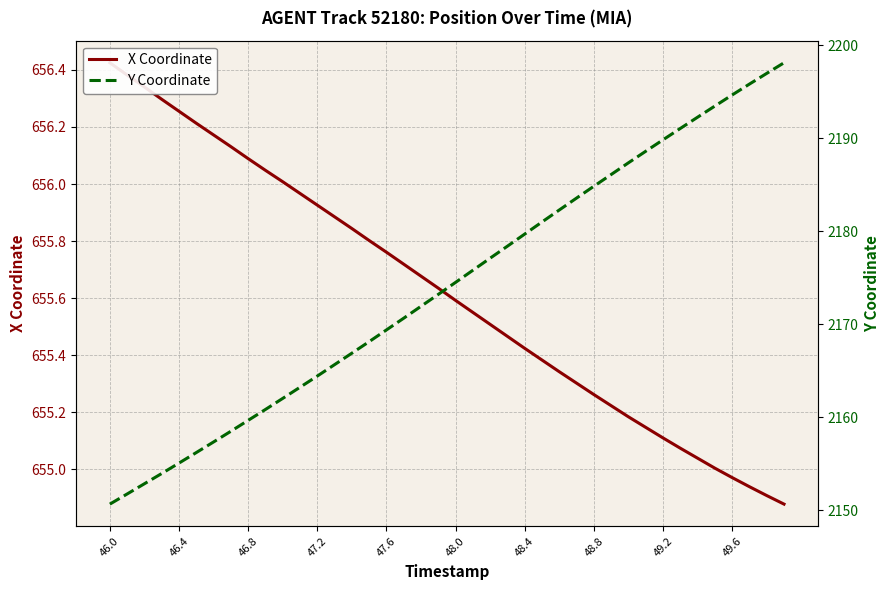

How many categories are shown in the chart?

40